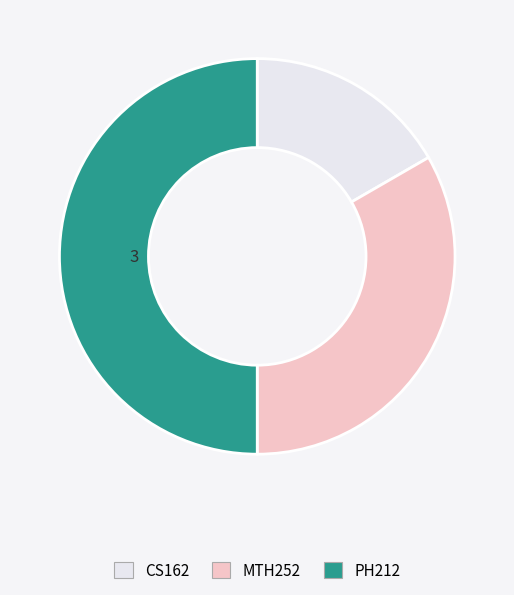

Is it true that MTH252 is 33% of the pie?

True